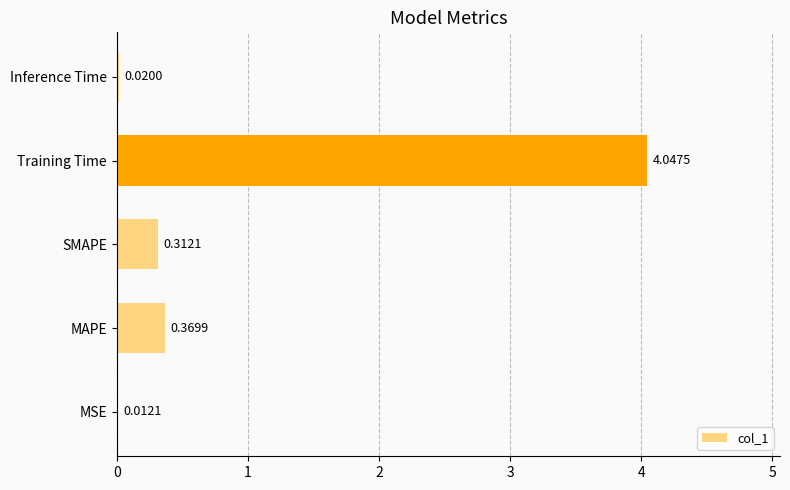

What is the average value?

1.0